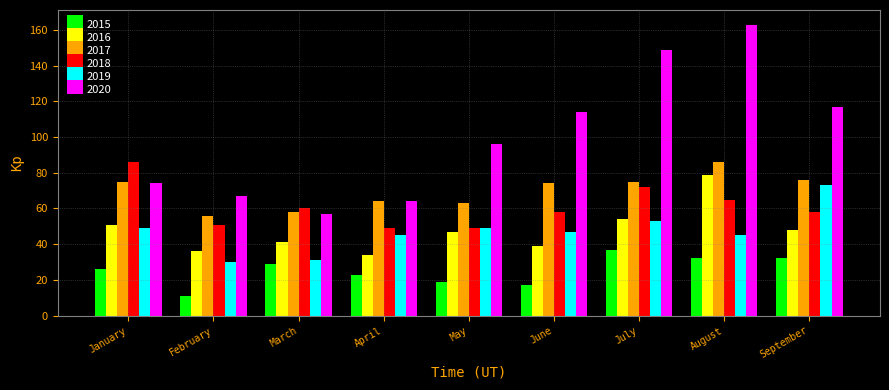

True or false: 2018 has a value of 12 at March.

False